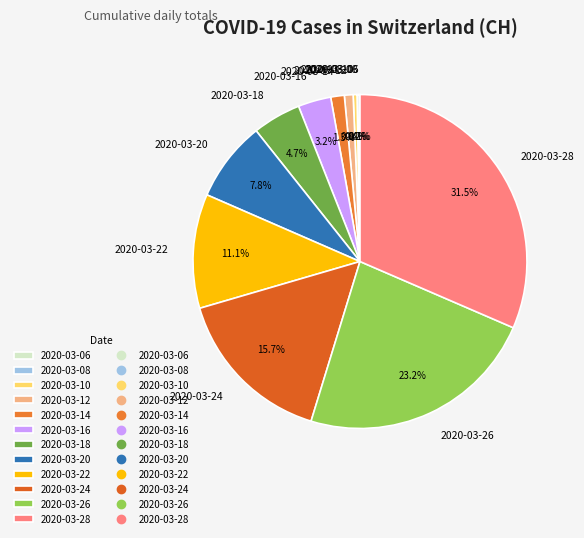

Is the sum of 2020-03-18 and 2020-03-26 greater than half?

No